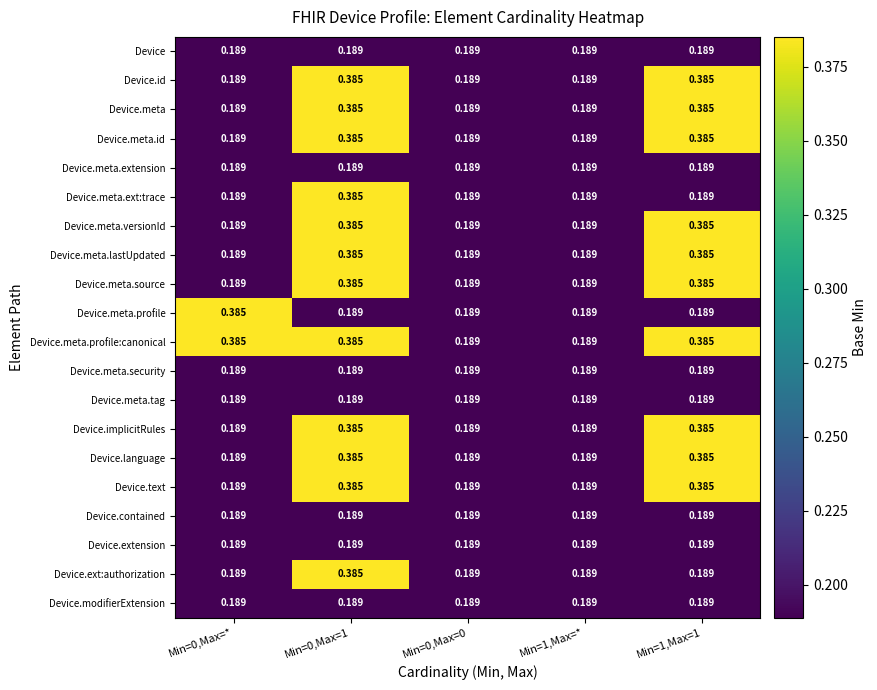

Which series has the largest total across all categories?

Device.meta.profile:canonical